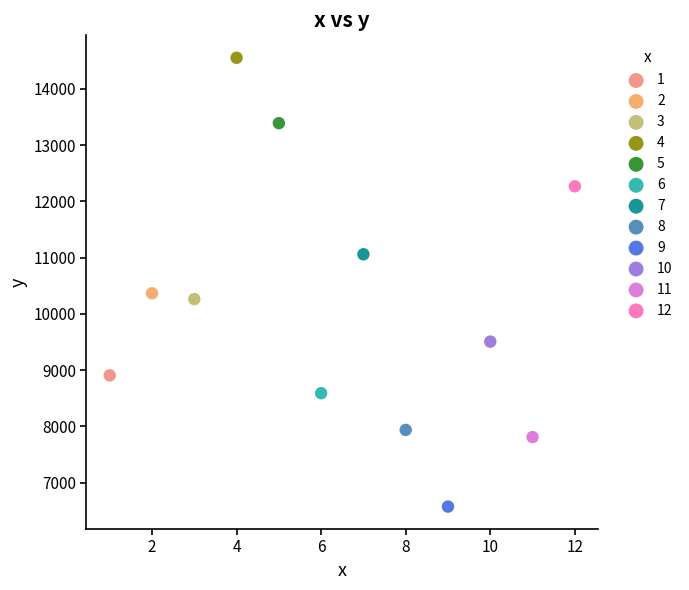

What are all the series names shown in the legend?

1, 2, 3, 4, 5, 6, 7, 8, 9, 10, 11, 12